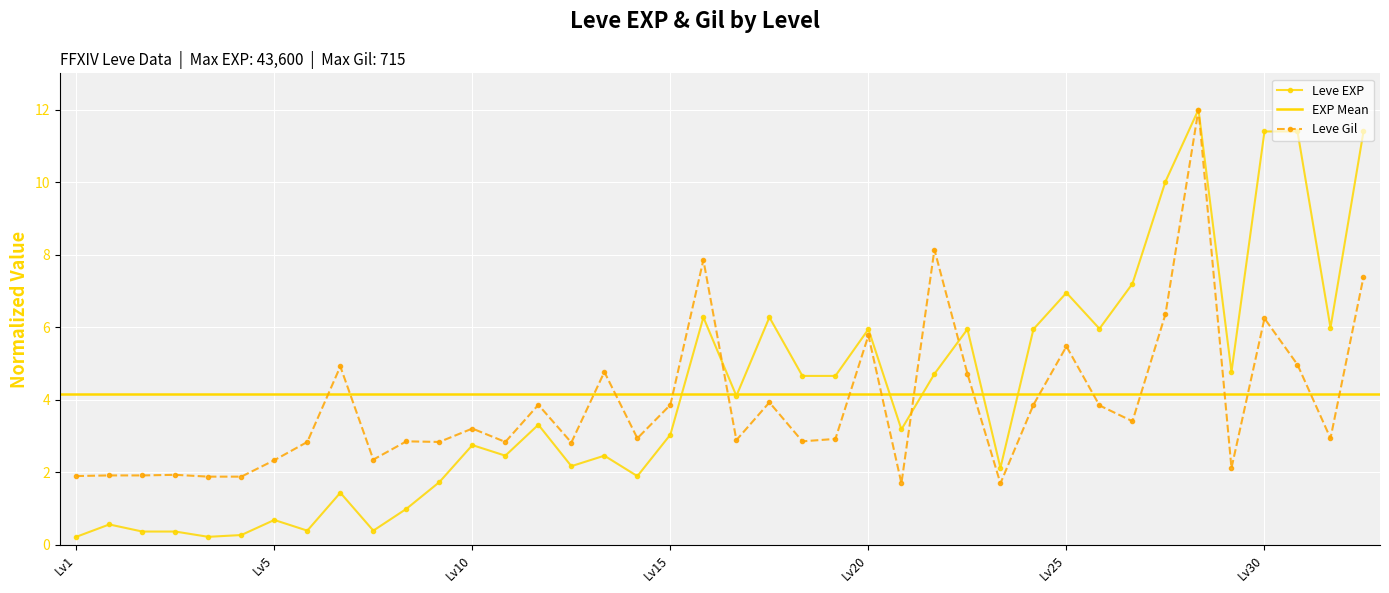

True or false: Leve Gil has a value of 3.8 at Lv5.

False